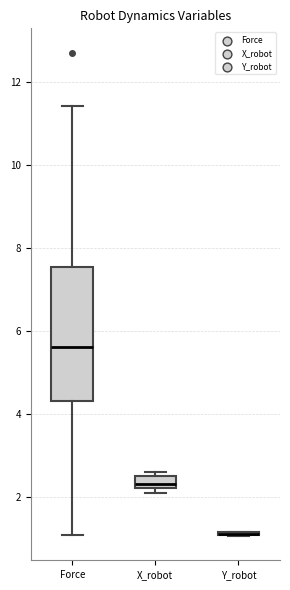

Which box is the tallest, from its lower edge to its upper edge?

Force